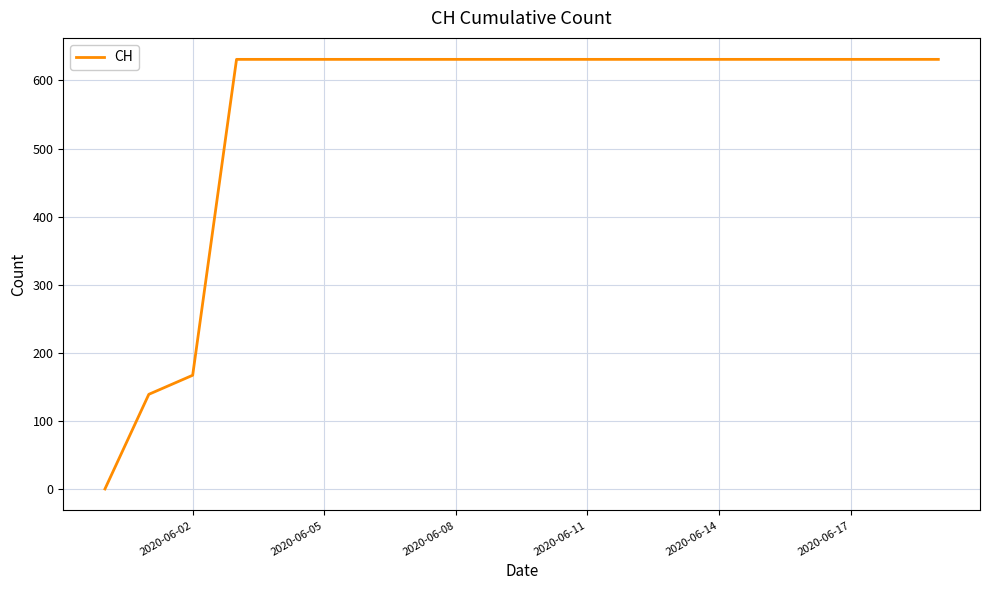

What is the difference between the maximum and minimum values?

631